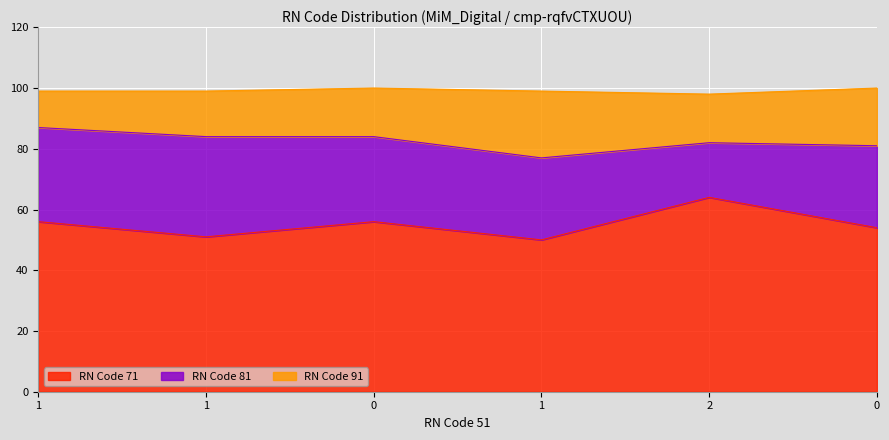

Reading left to right, list all the values displayed in this chart.

RN Code 71: 1=56	1=51	0=56	1=50	2=64	0=54
RN Code 81: 1=31	1=33	0=28	1=27	2=18	0=27
RN Code 91: 1=12	1=15	0=16	1=22	2=16	0=19